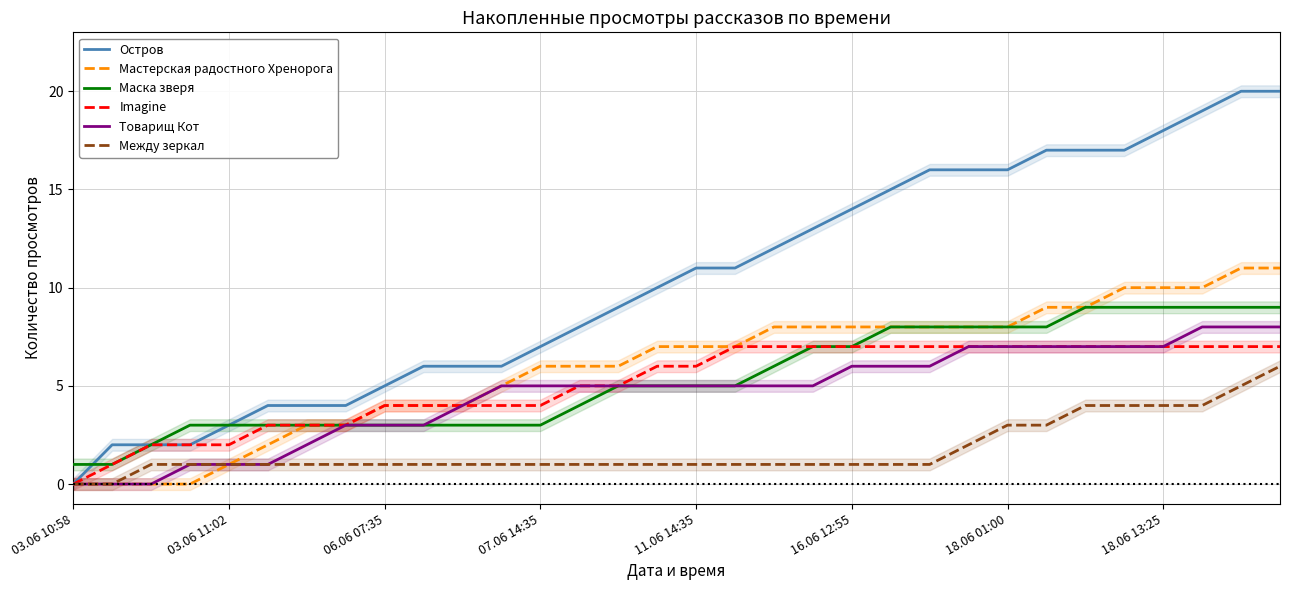

The value of Остров at 06.06 07:35 is 5. True or false?

True